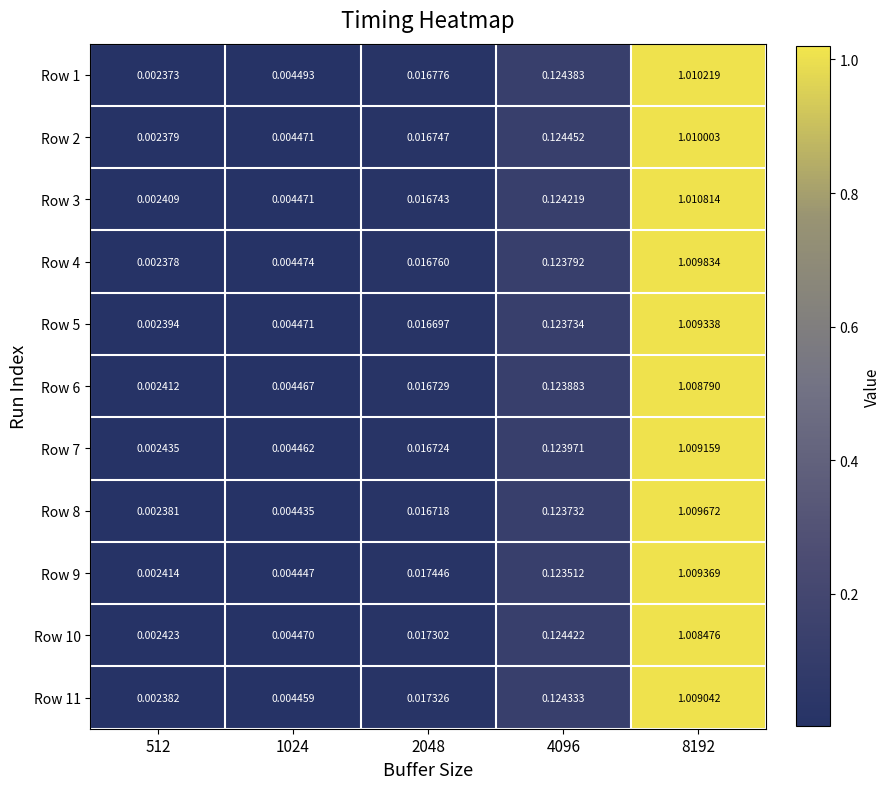

What is the greatest value displayed?

1.0